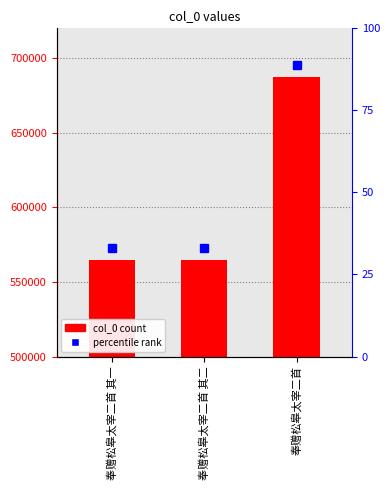

Are the bars grouped side by side (vs. stacked)?

No